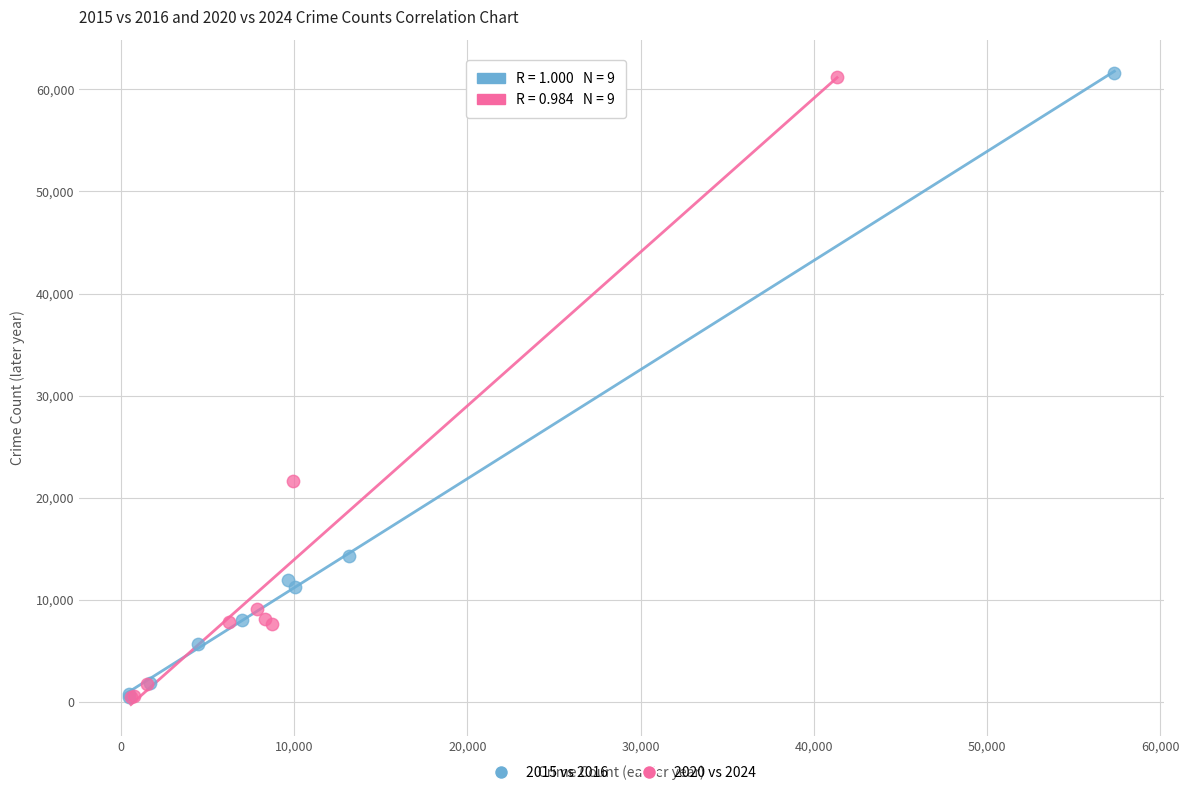

Which series has the widest spread of Y values?

2015 vs 2016